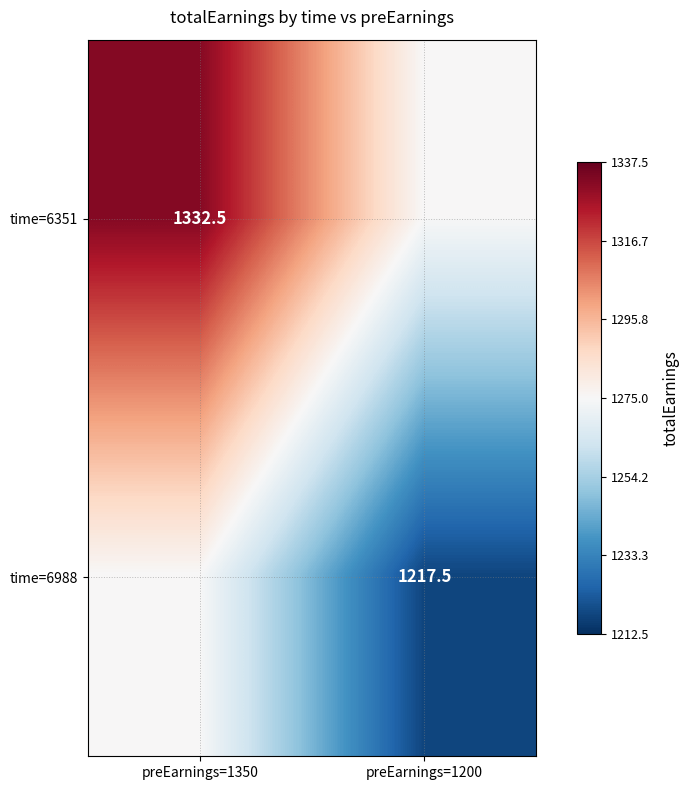

The time=6351 series shows 1332.5 at preEarnings=1350. True or false?

True